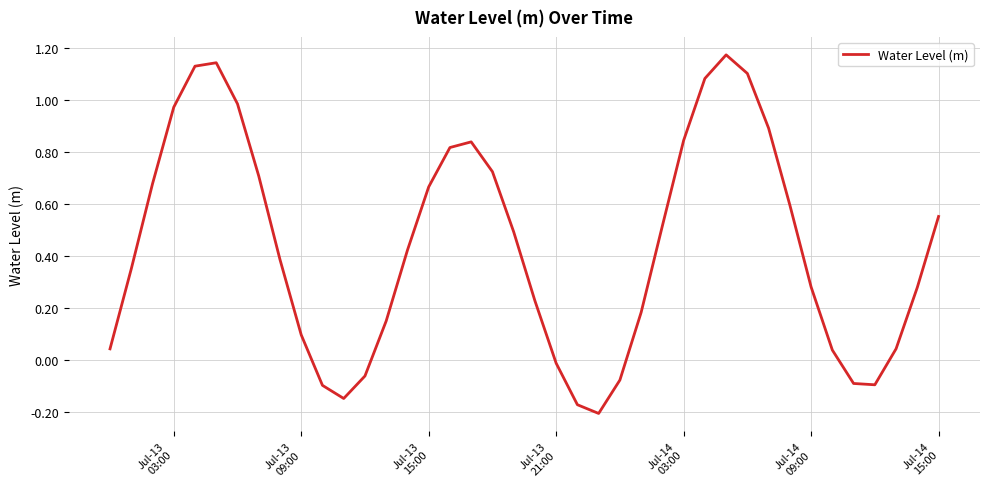

What is the difference between the maximum and minimum values?

1.4